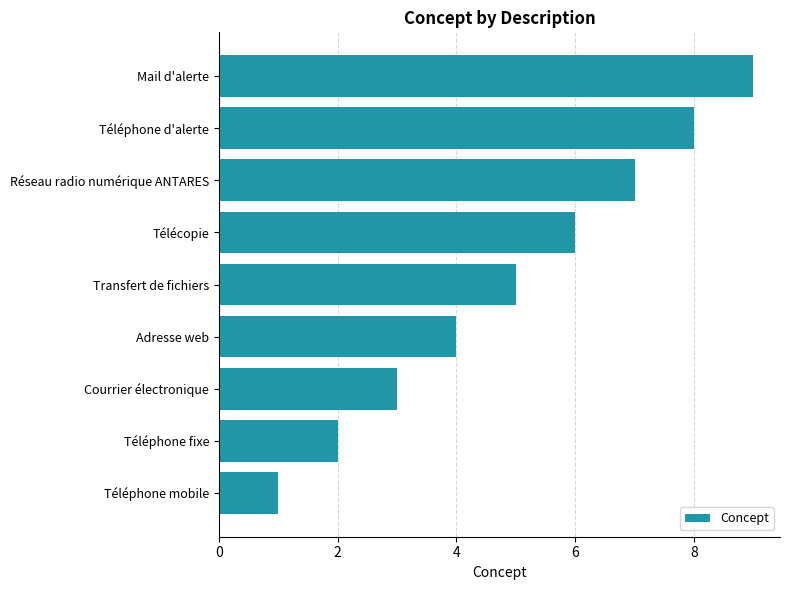

How many series are shown in this chart?

1